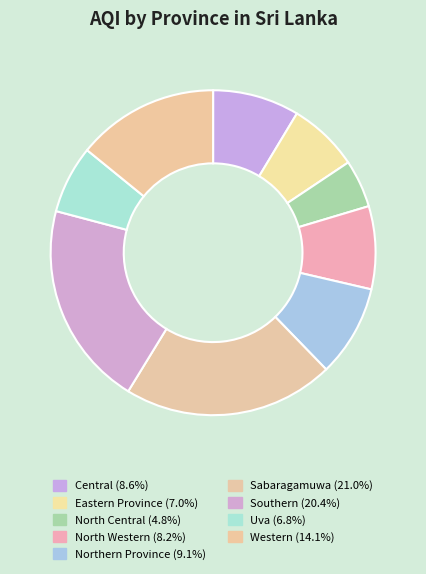

How many segments does this pie chart have?

9